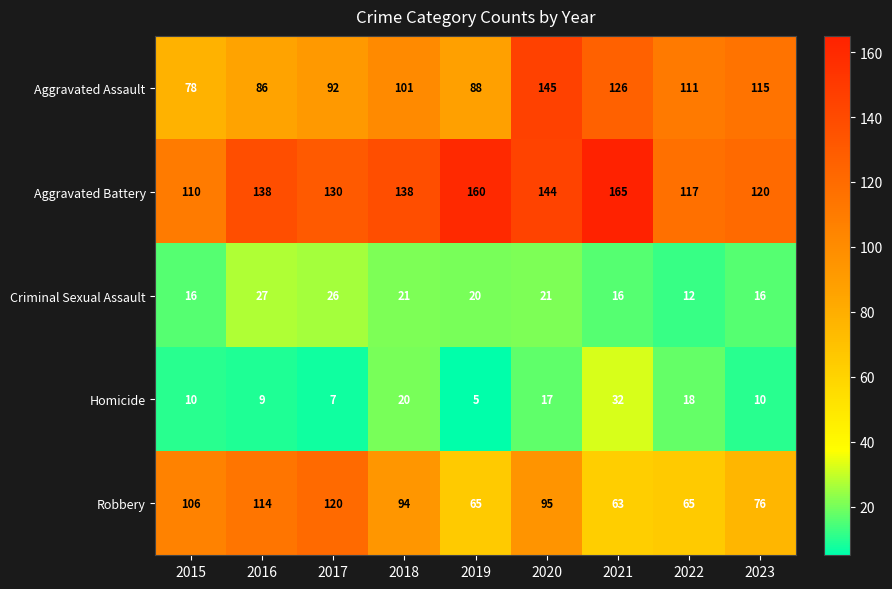

Which series has the largest range (max minus min)?

Aggravated Assault